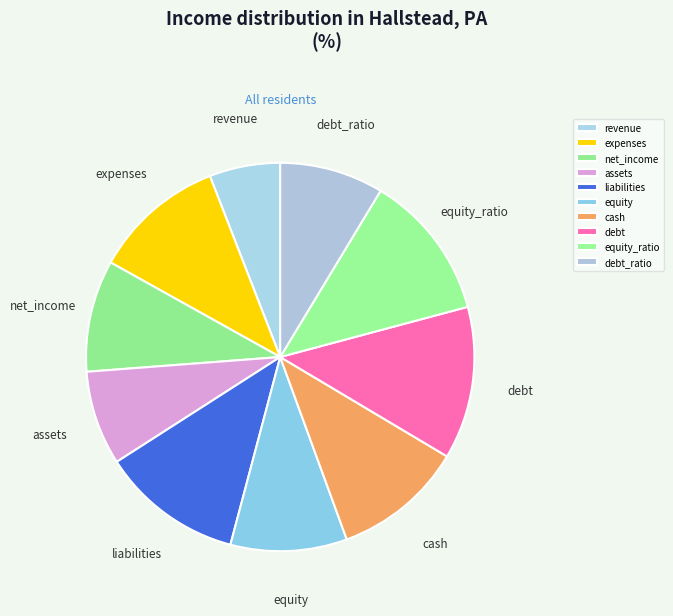

Combined, do assets and cash account for over 50%?

No